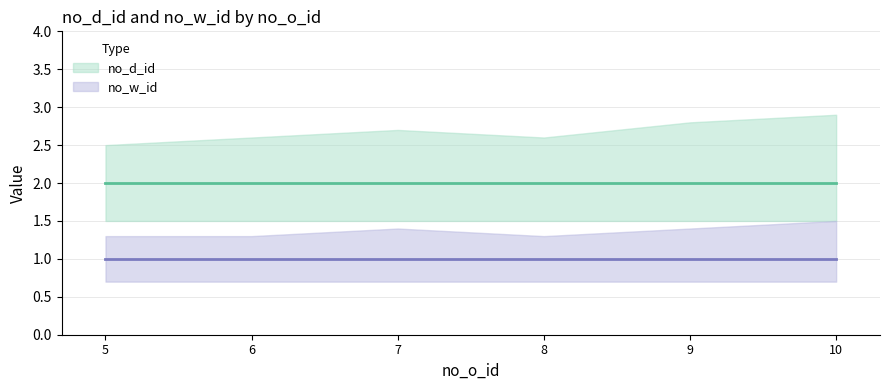

List the labels in order of no_d_id value, largest first.

5, 6, 7, 8, 9, 10